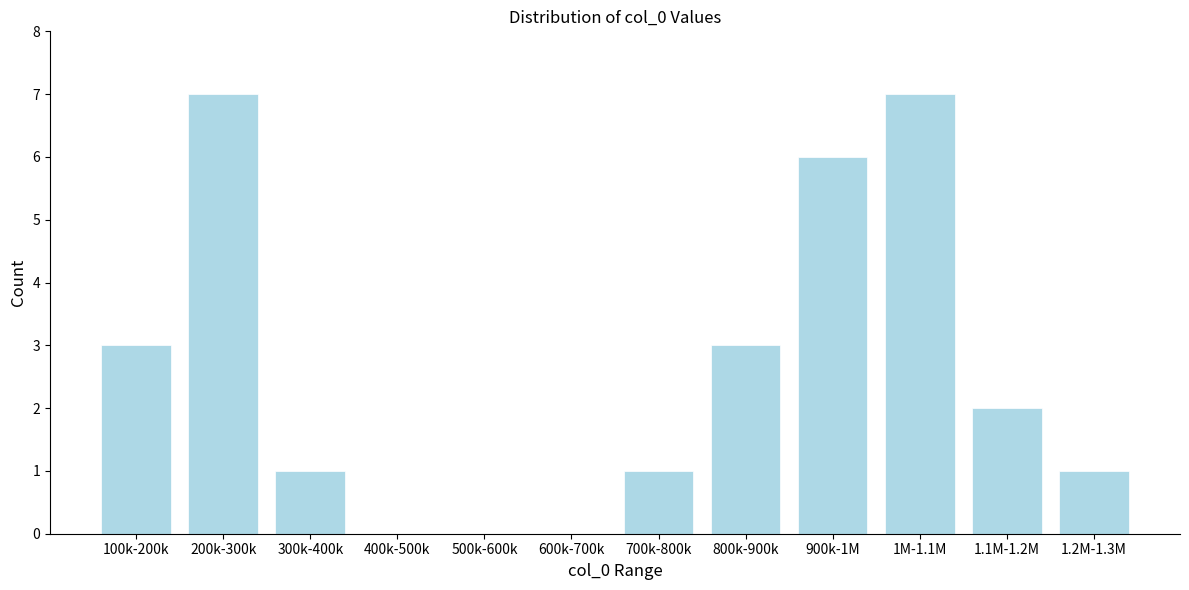

Reading left to right, extract all data points from this chart.

100k-200k=3	200k-300k=7	300k-400k=1	400k-500k=0	500k-600k=0	600k-700k=0	700k-800k=1	800k-900k=3	900k-1M=6	1M-1.1M=7	1.1M-1.2M=2	1.2M-1.3M=1